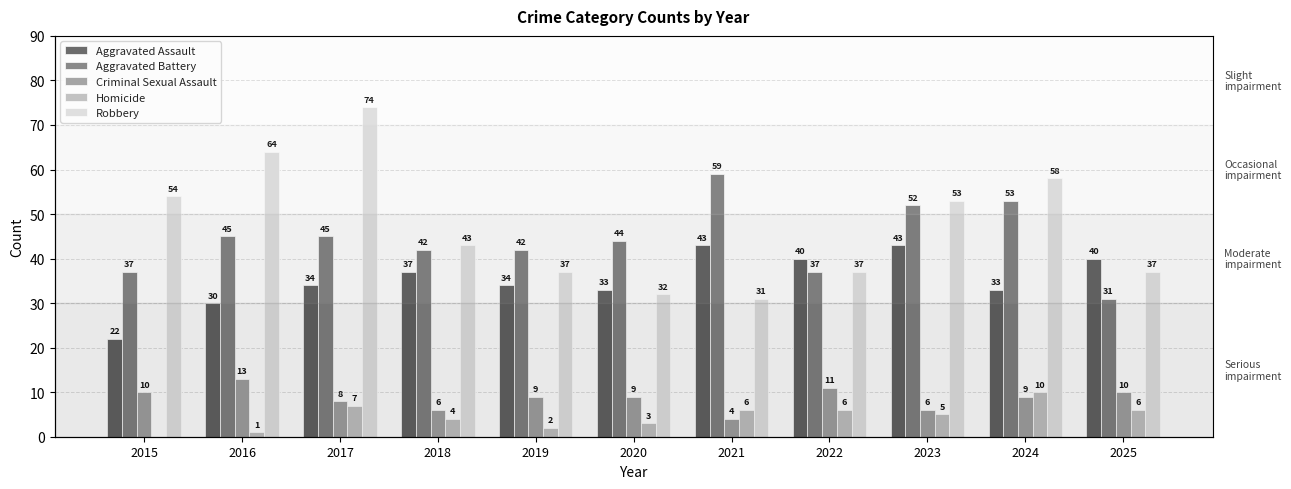

What is the highest value of the Aggravated Battery series?

59